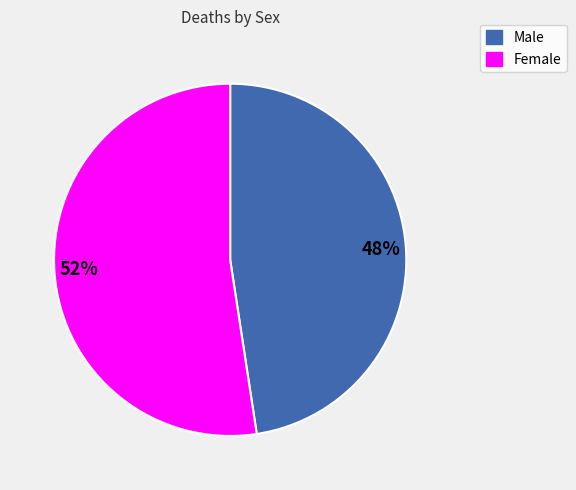

Rank the categories by value from highest to lowest.

52%, 48%